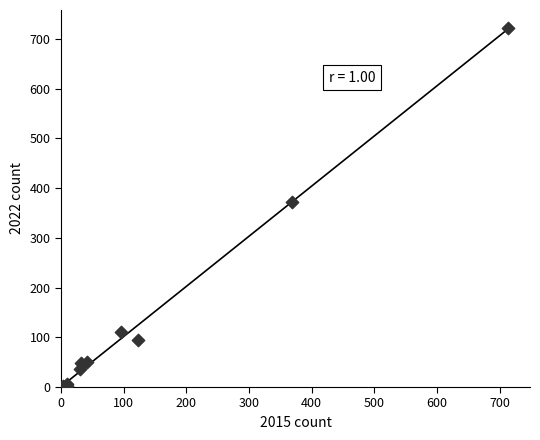

What Y value in the scatter plot is closest to 362?

372